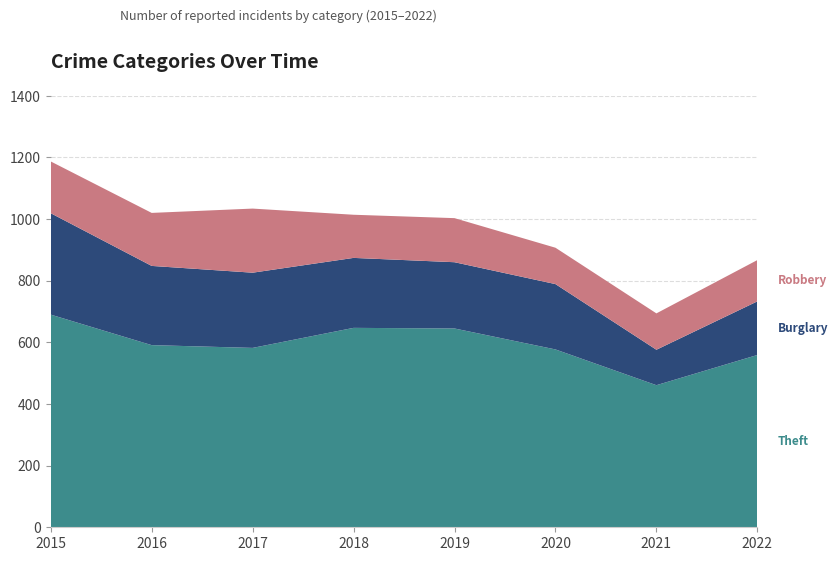

Reading right to left, list all the values displayed in this chart.

Theft: 2022=559	2021=461	2020=577	2019=645	2018=647	2017=582	2016=591	2015=690
Burglary: 2022=174	2021=115	2020=212	2019=215	2018=227	2017=244	2016=257	2015=329
Robbery: 2022=134	2021=118	2020=118	2019=143	2018=140	2017=208	2016=172	2015=168